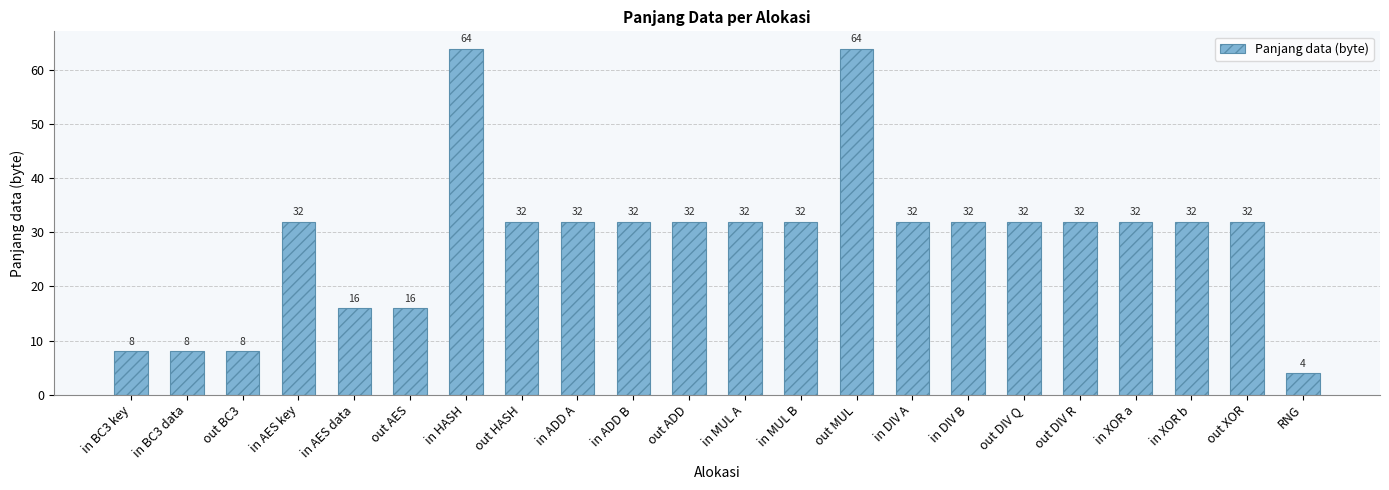

Approximately how many times larger is the value at in XOR a compared to in AES key?

1.0